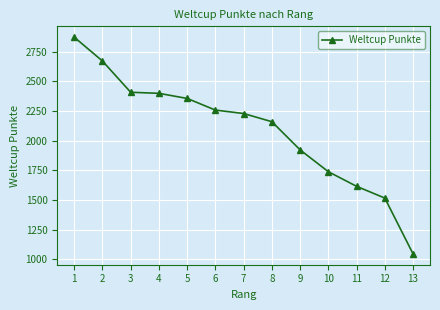

How many lines are shown in the chart?

1